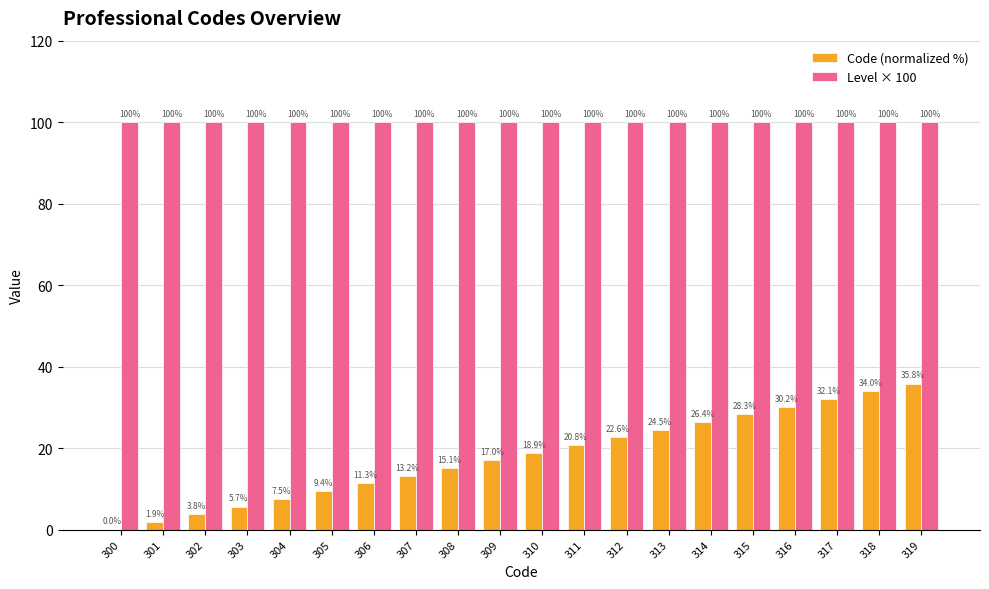

The Code (normalized %) series shows 3.1 at 305. True or false?

False